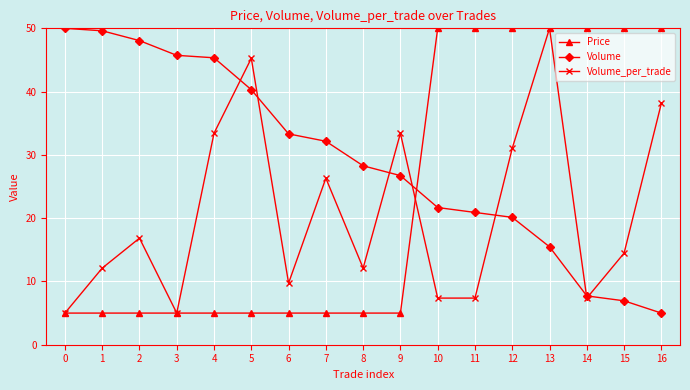

At 16, list the series in order from smallest to largest.

Volume, Volume_per_trade, Price